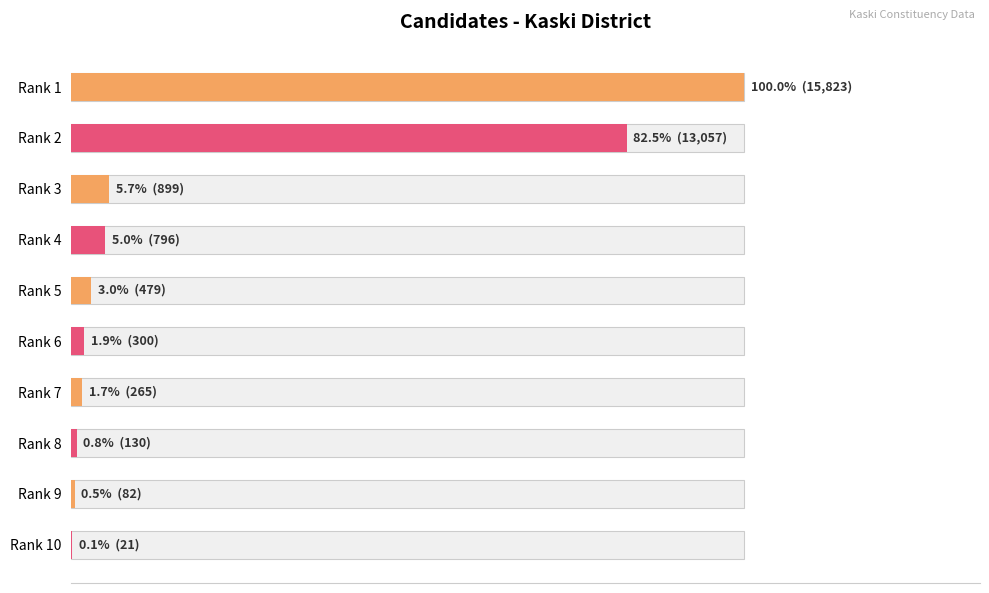

Read the value at Rank 7, to the nearest 100.

300